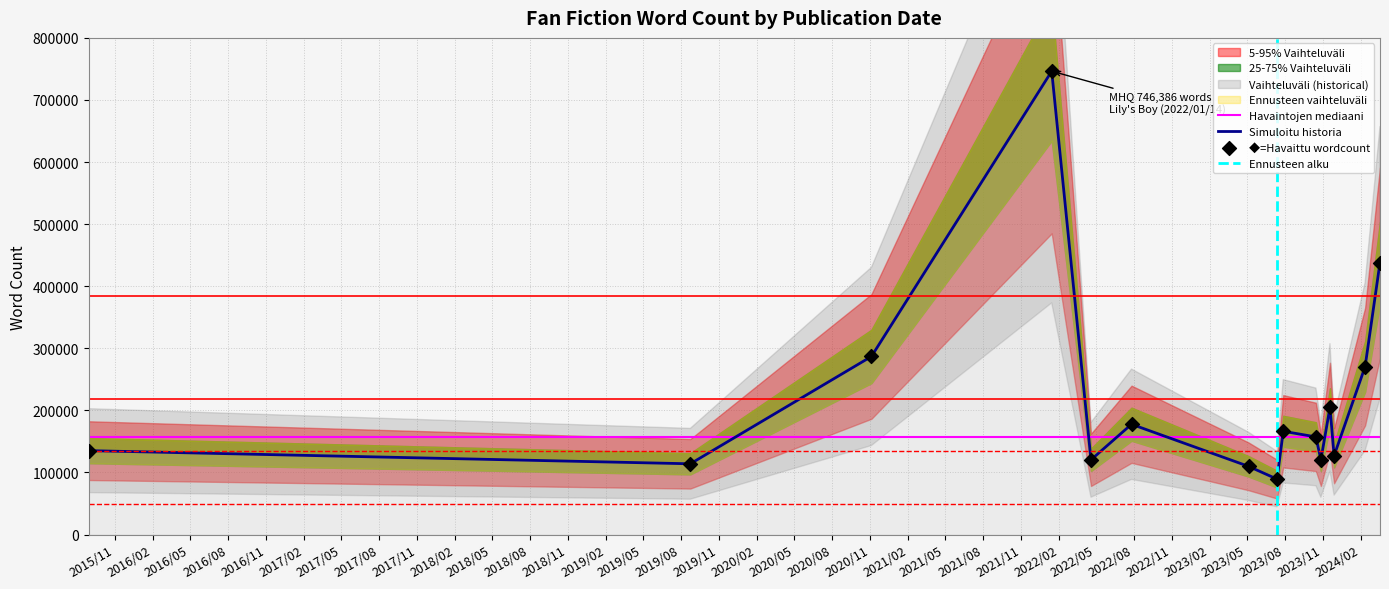

Approximately how many times larger is the value at 2023/07/28 compared to 2015/08/30?

1.2